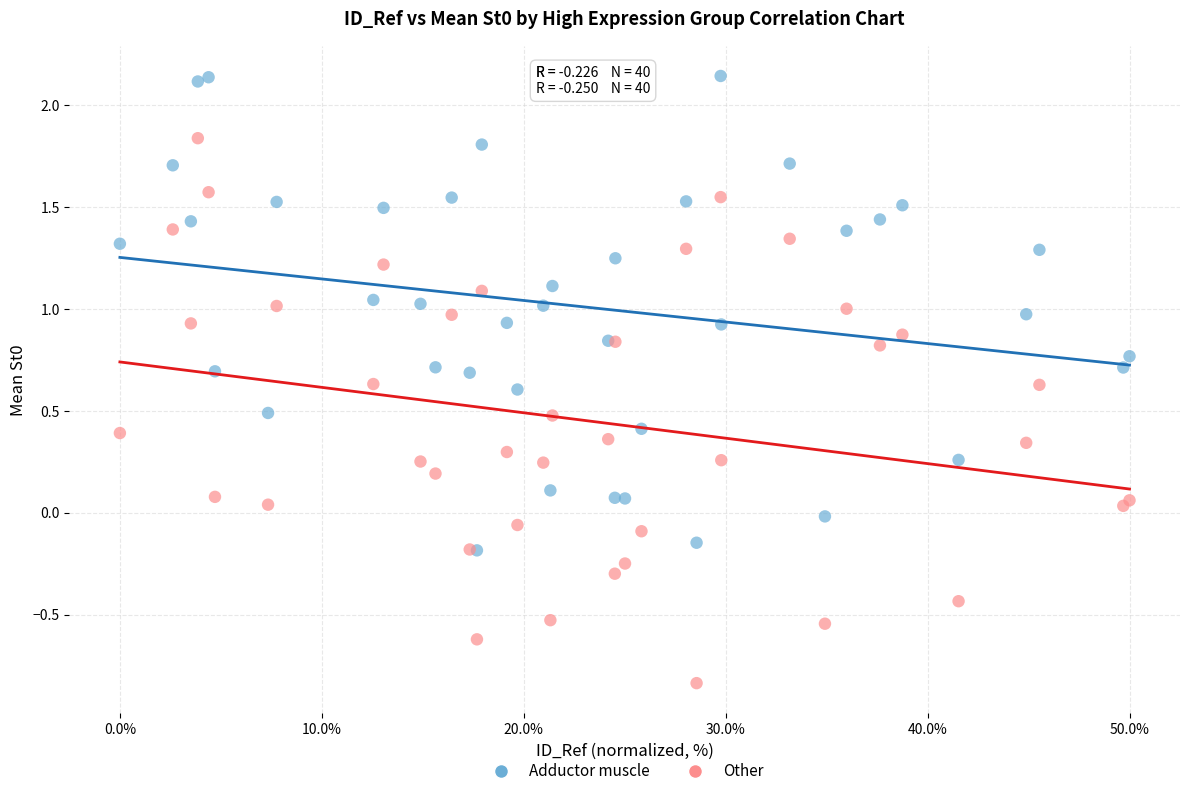

Which series has the largest Y range (max minus min)?

Other